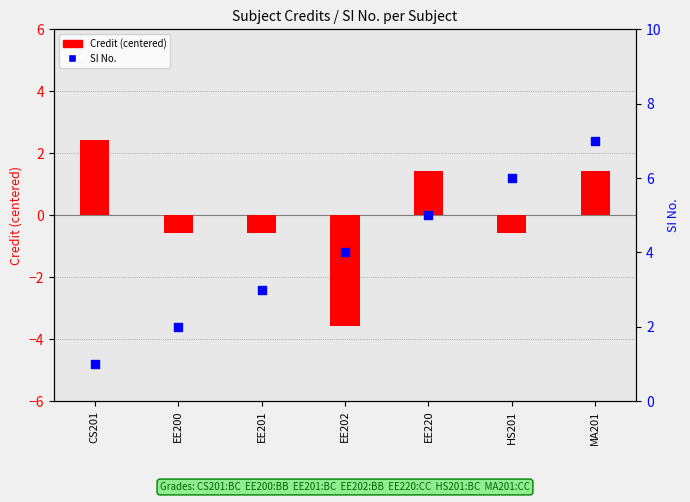

At which category is the sum across all series the highest?

MA201